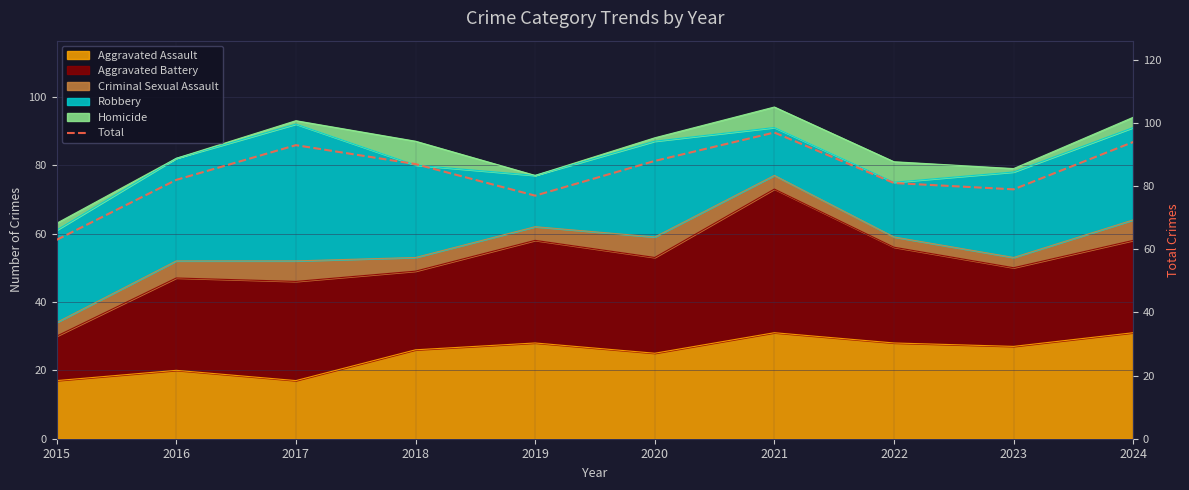

True or false: the data shows 56 at 2020.

False